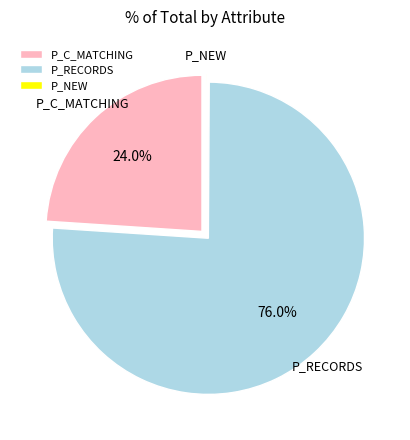

Do P_RECORDS and P_C_MATCHING together represent more than half of the pie?

Yes